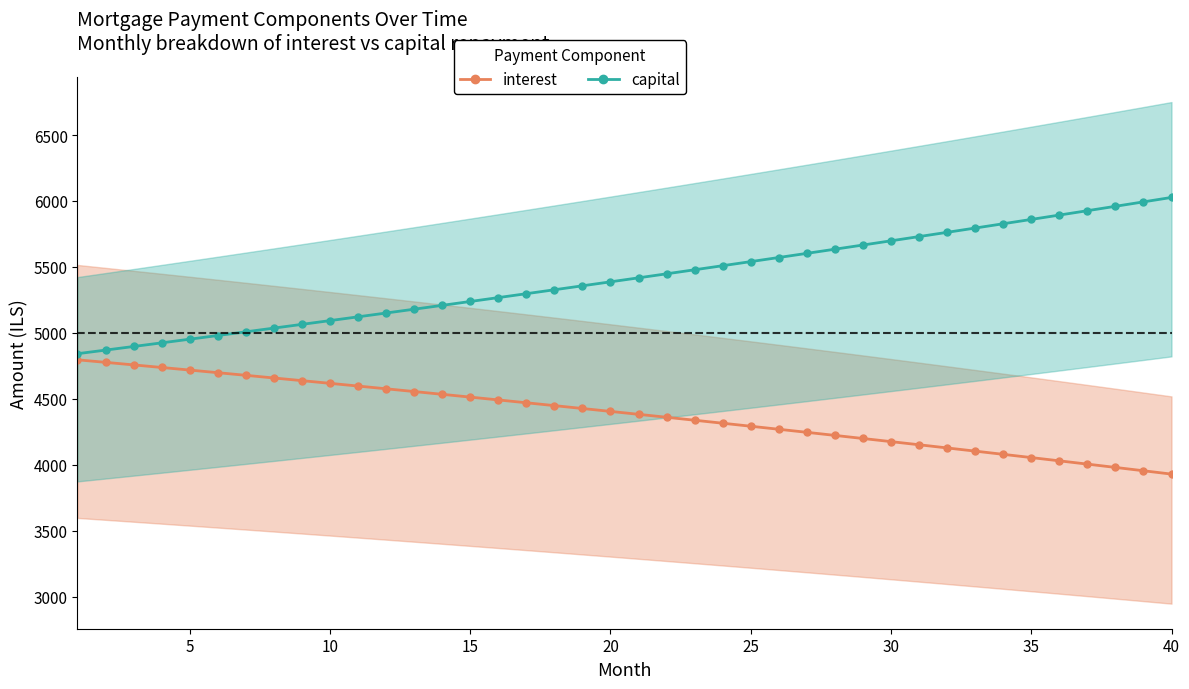

What is the difference between the maximum and minimum values in the capital series?

1185.0